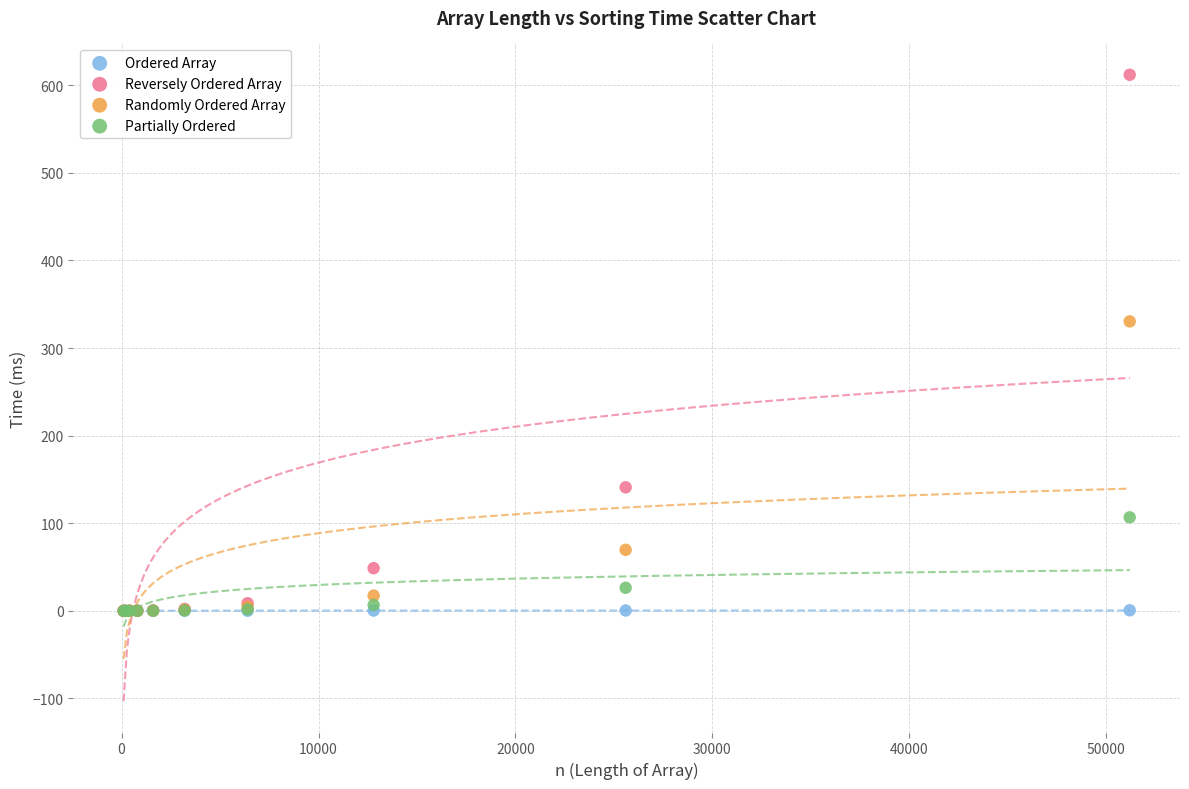

What are all the series names shown in the legend?

Ordered Array, Reversely Ordered Array, Randomly Ordered Array, Partially Ordered